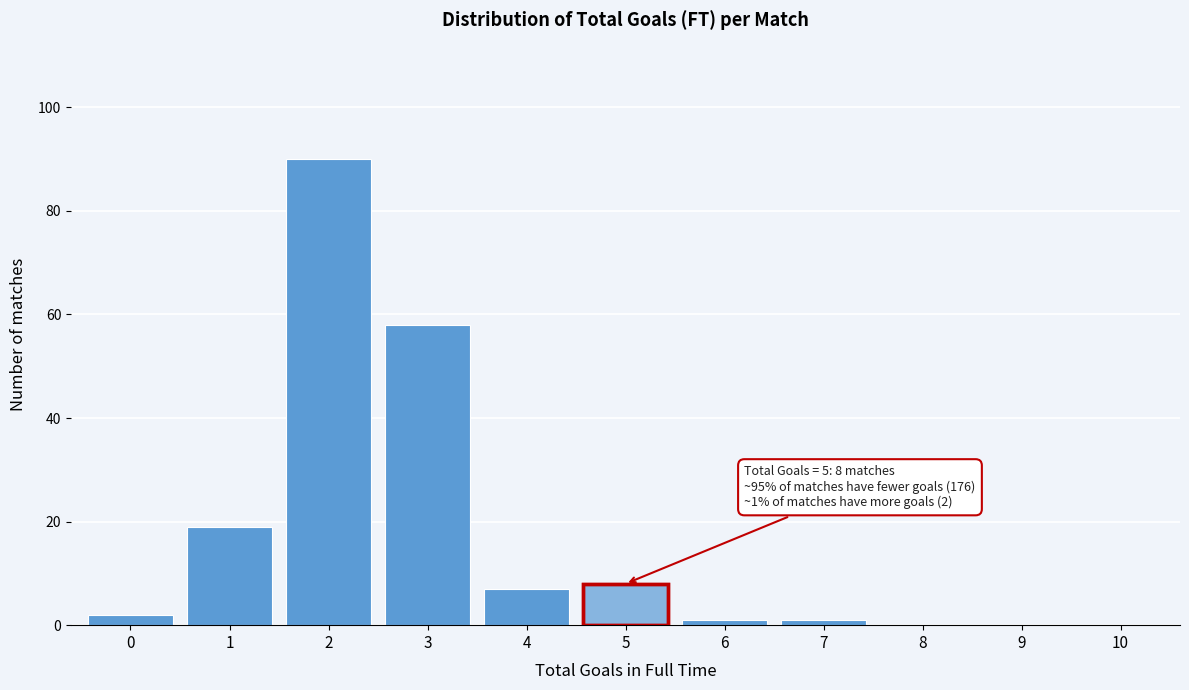

Reading left to right, transcribe all the data shown in this chart.

0=2	1=19	2=90	3=58	4=7	5=8	6=1	7=1	8=0	9=0	10=0